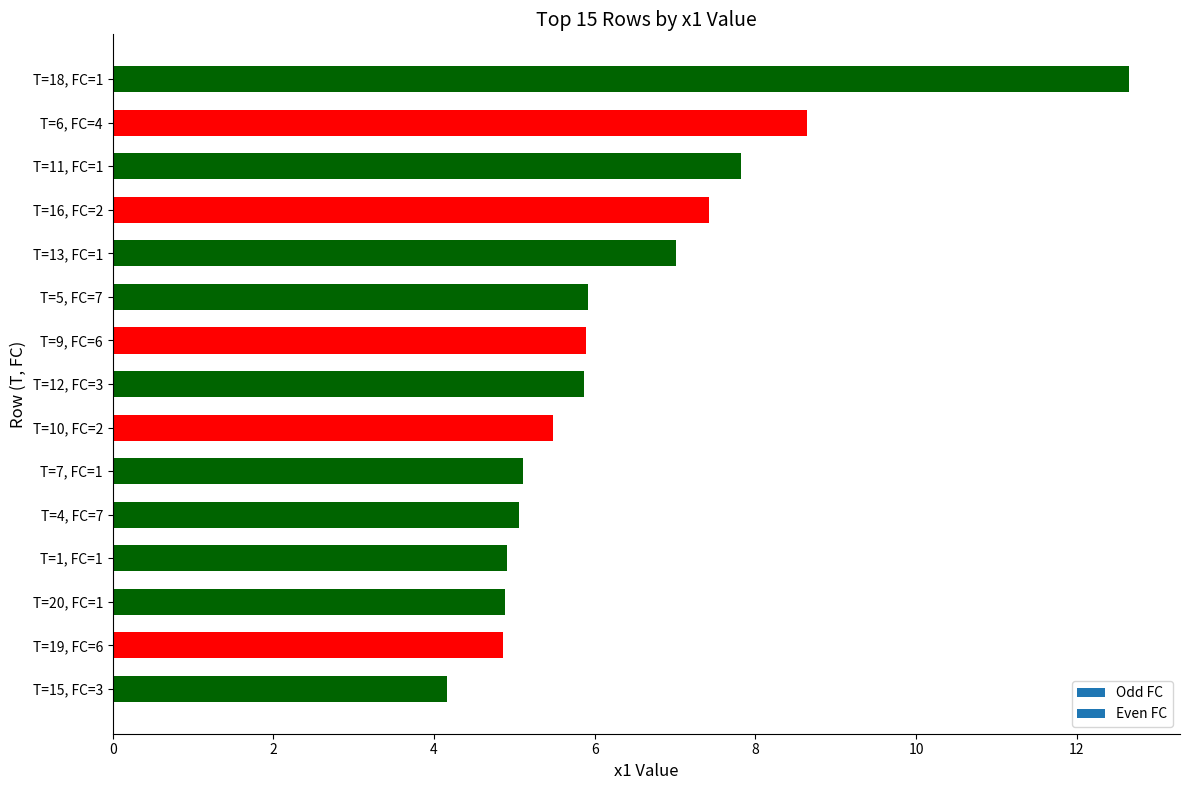

Reading top to bottom, transcribe all the data shown in this chart.

12.7	8.6	7.8	7.4	7.0	5.9	5.9	5.9	5.5	5.1	5.1	4.9	4.9	4.9	4.2